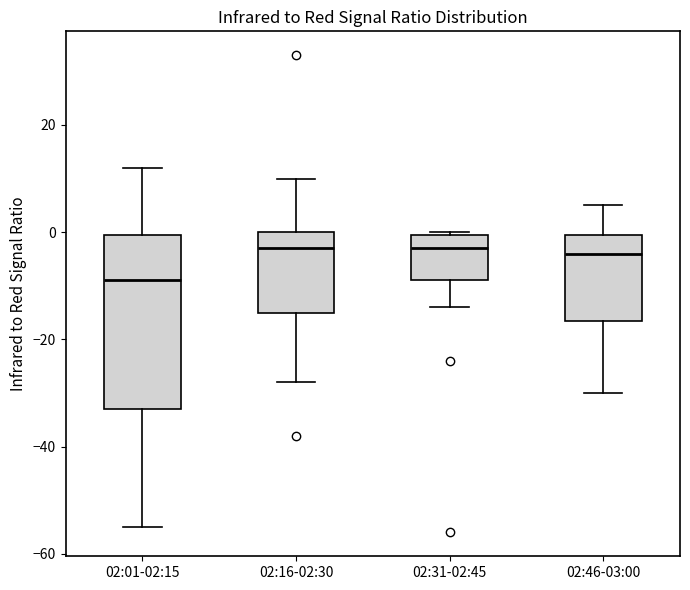

Which box's median line is the lowest?

02:01-02:15